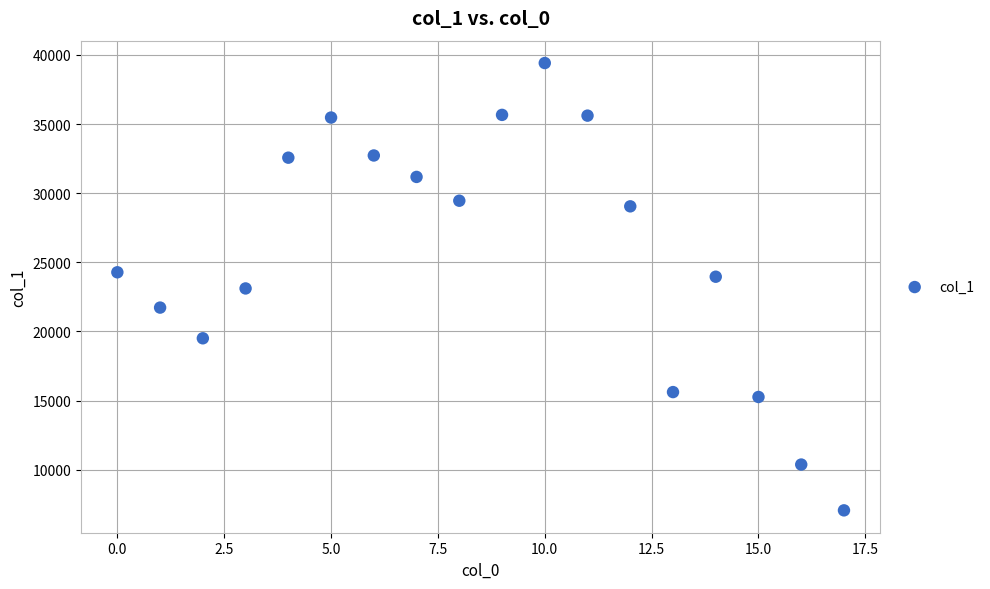

What is the range of Y values (max minus min)?

32361